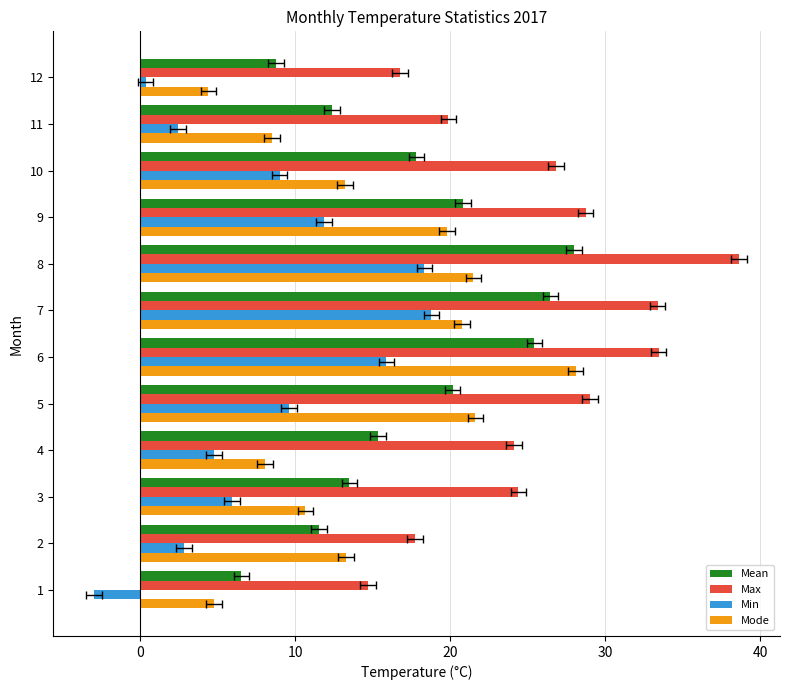

Are the bars horizontal?

Yes